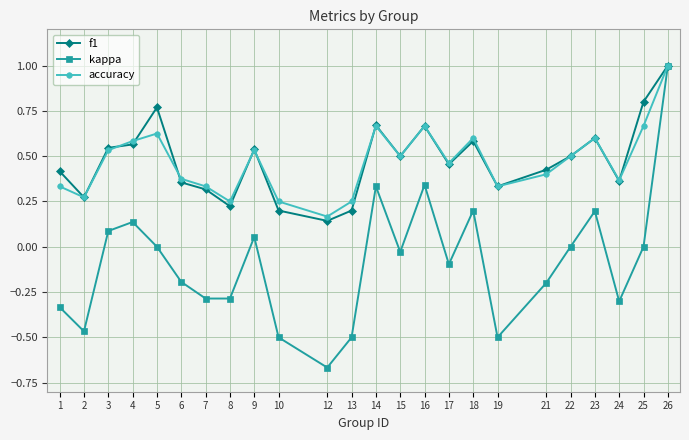

Count the number of categories in the chart.

24